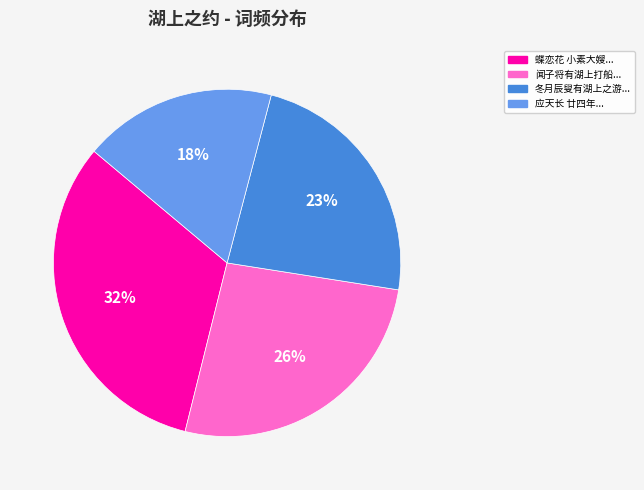

To the nearest percent, what percentage of the pie is 冬月辰叟有湖上之游...?

23%